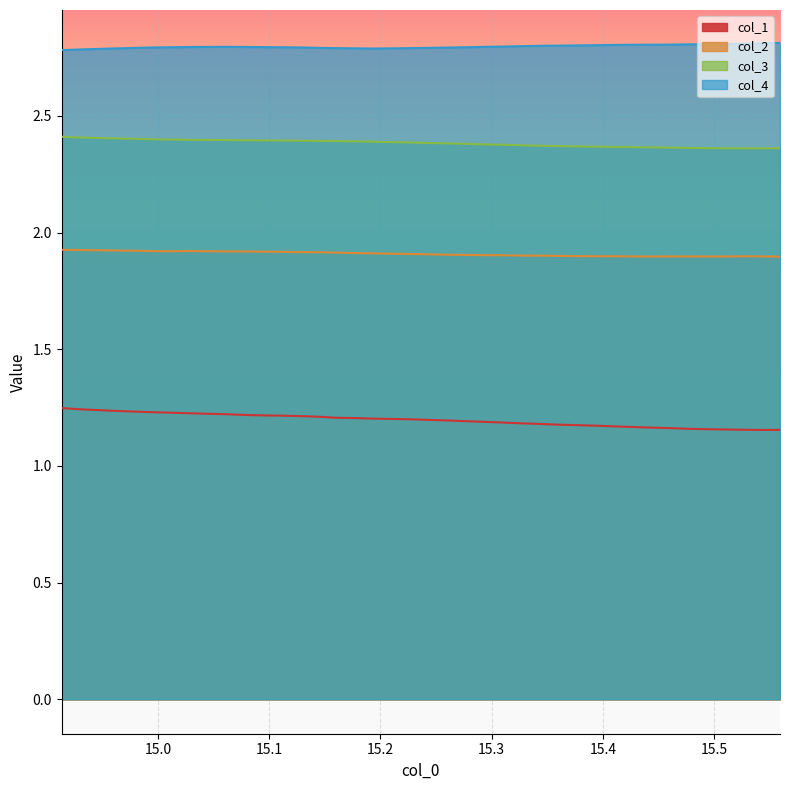

True or false: col_2 and col_3 intersect in this chart.

False